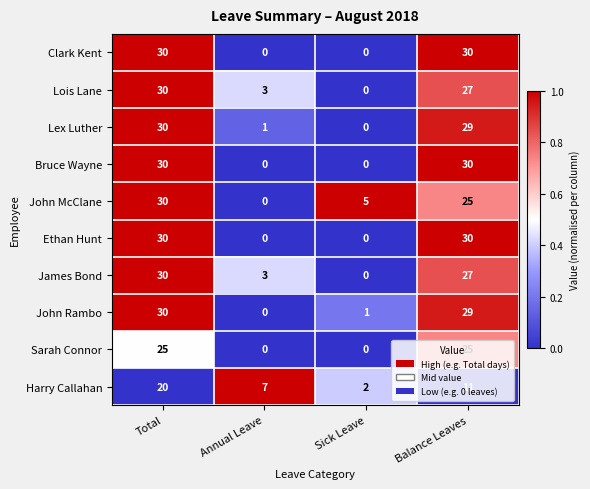

What is the maximum value for Lex Luther?

30